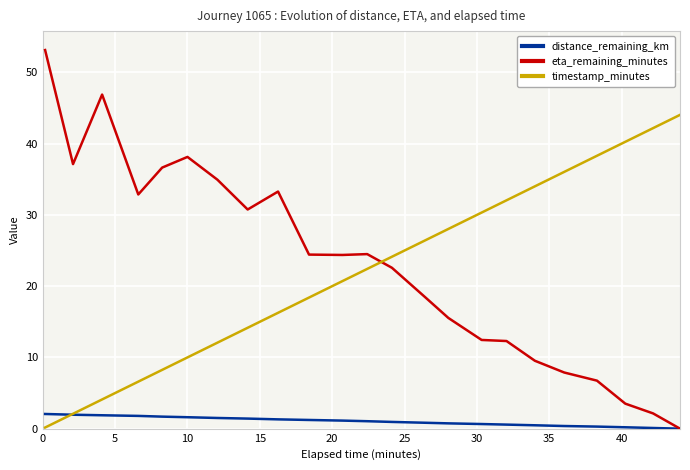

What is the difference between the maximum and minimum values in the eta_remaining_minutes series?

53.1